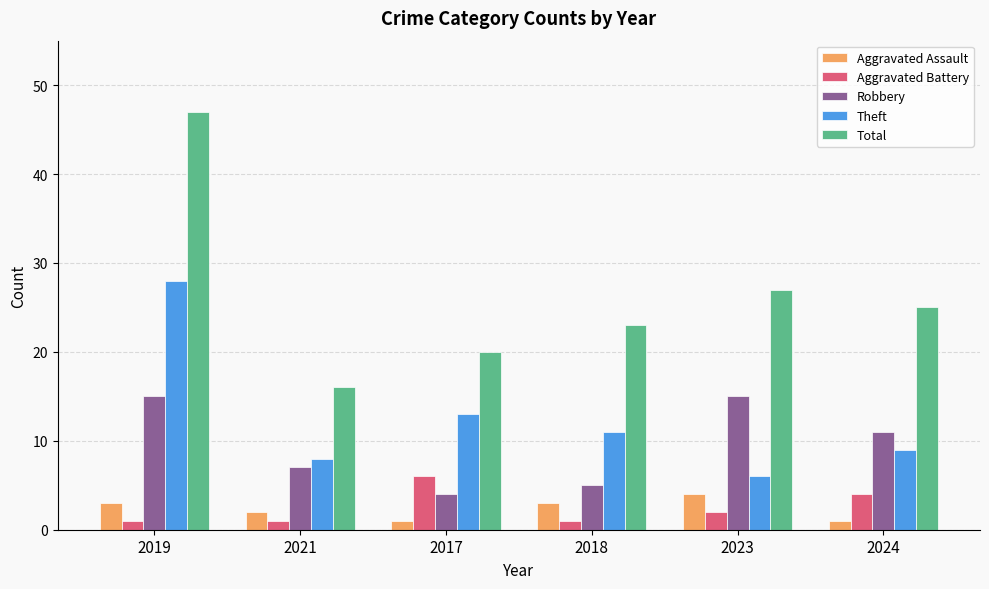

What is the label of the 6th bar from the right?

2019